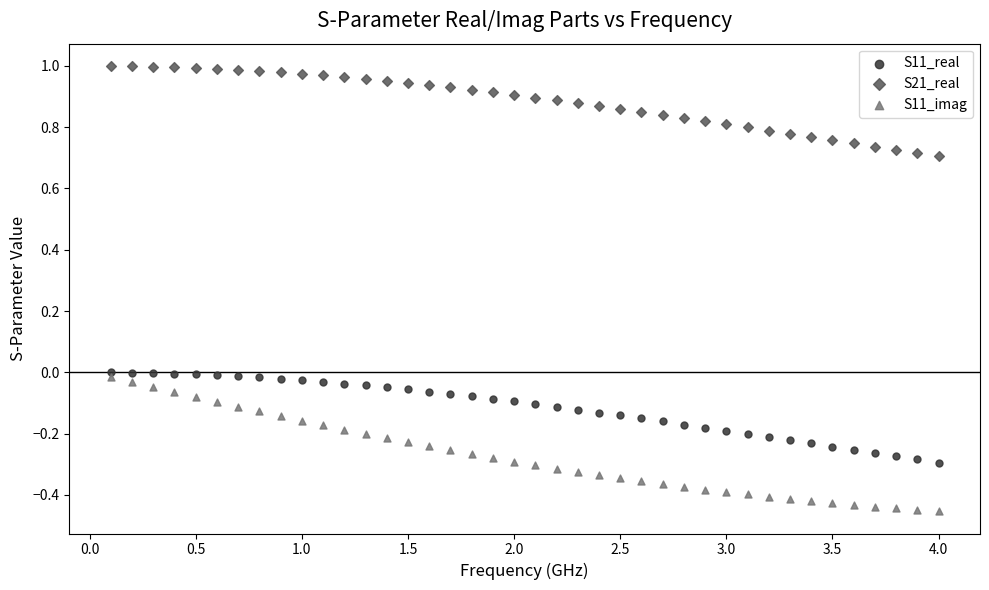

What are all the series names shown in the legend?

S11_real, S21_real, S11_imag